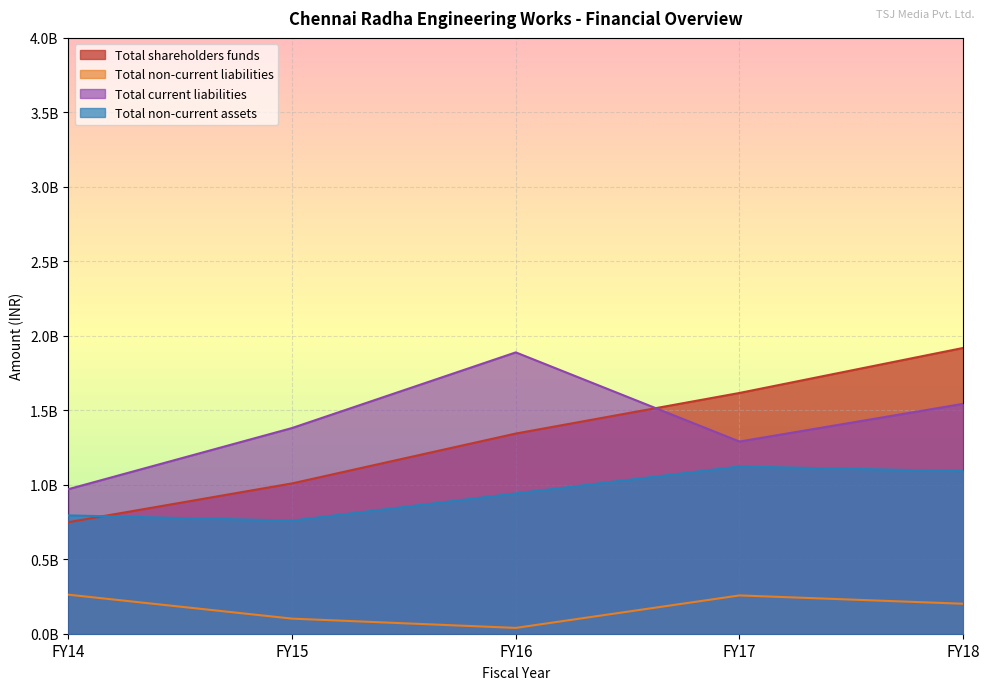

At which label does Total shareholders funds reach its minimum?

FY14